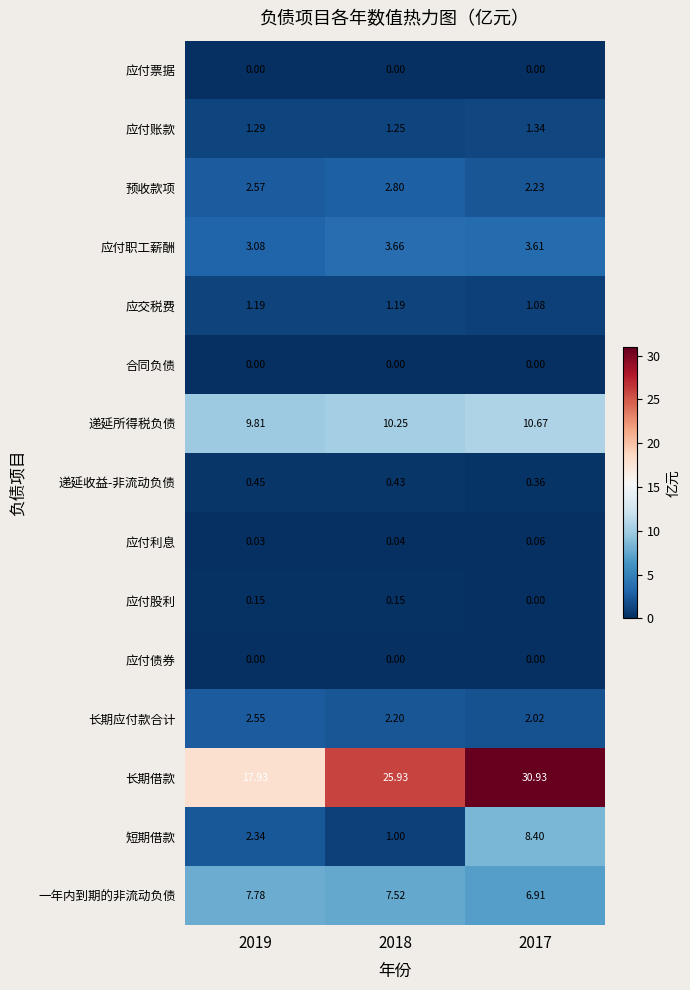

Which series has the largest range (max minus min)?

长期借款